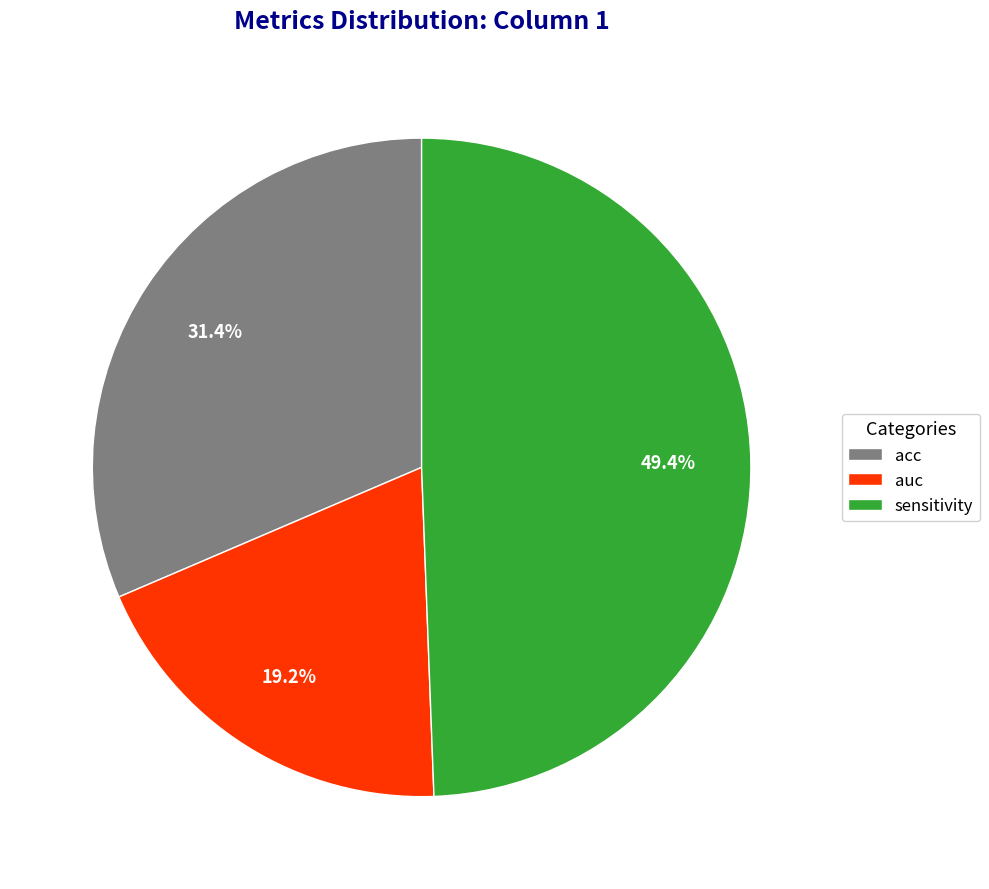

Count the number of slices in the pie.

3